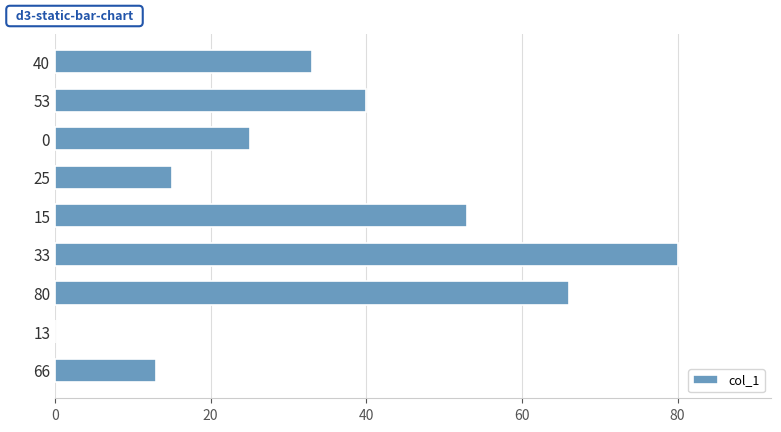

The chart shows a value of 9 at 66. True or false?

False